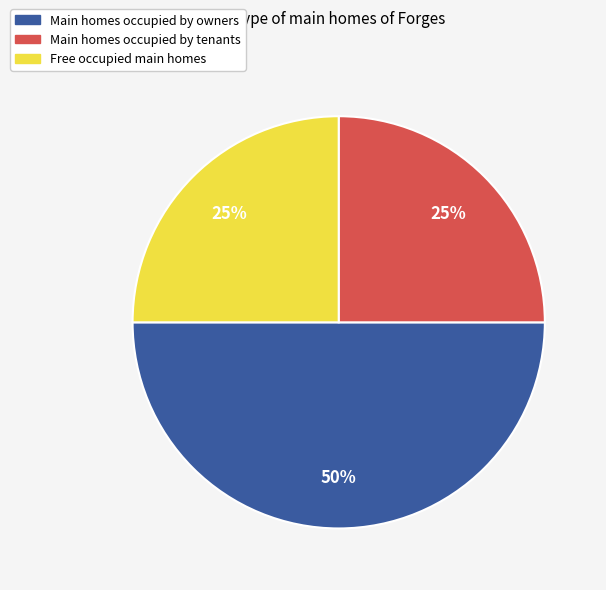

Does Main homes occupied by tenants account for over 50% of the chart?

No